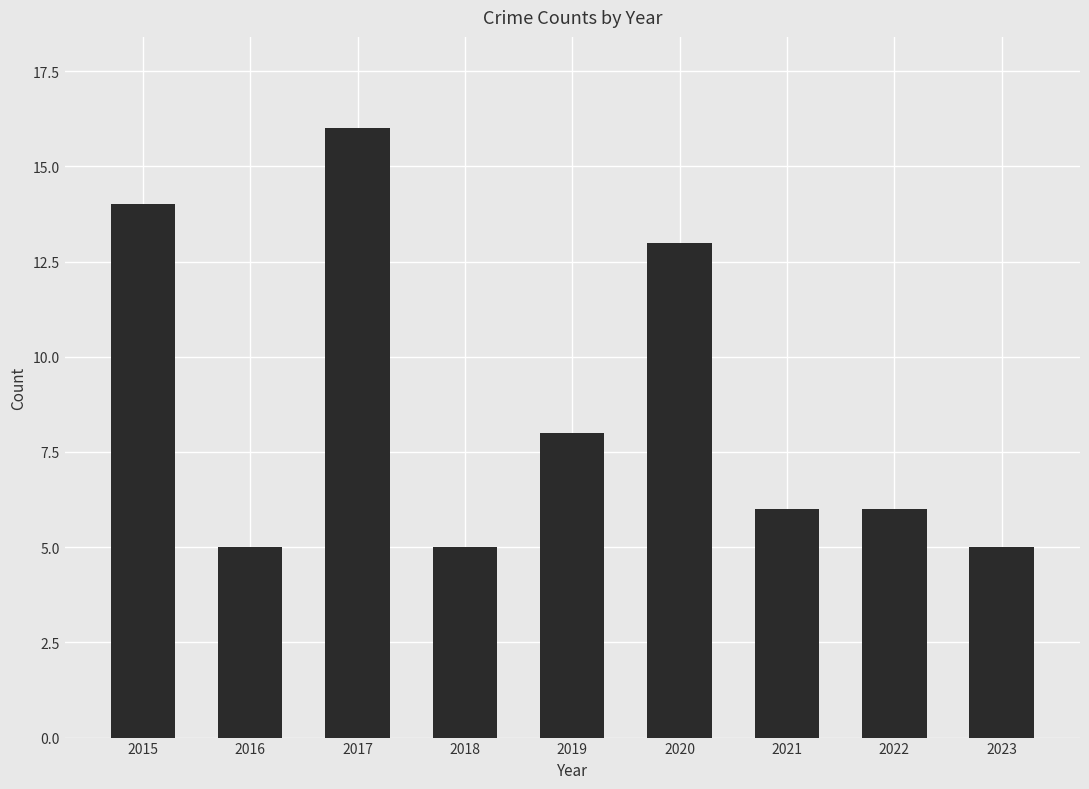

At which label does the data first exceed 6?

2015